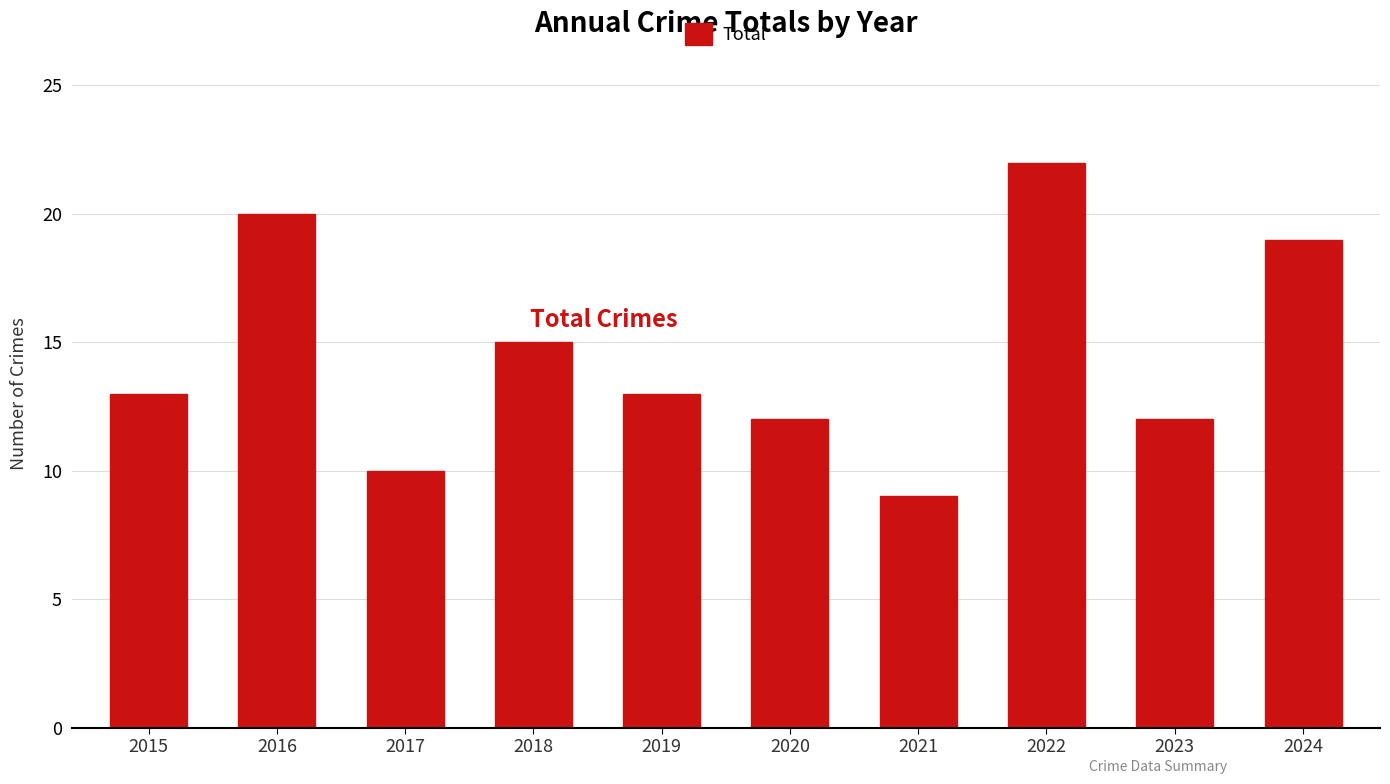

The chart shows a value of 15 at 2018. True or false?

True